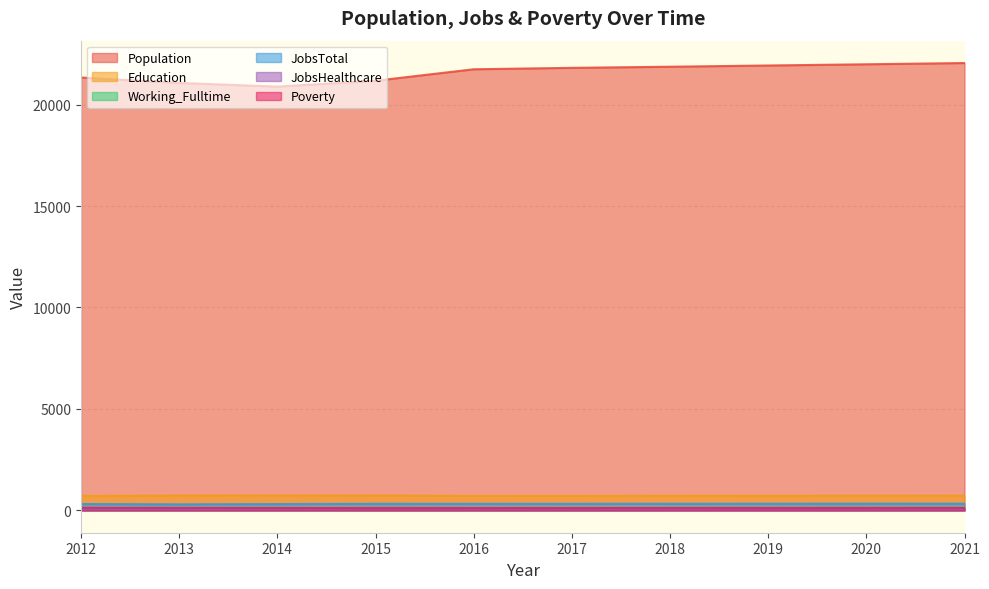

Reading left to right, transcribe all the data shown in this chart.

Population: 2012=21334	2013=21069	2014=20888	2015=21176	2016=21742	2017=21812	2018=21867	2019=21928	2020=21988	2021=22049
Education: 2012=713	2013=727	2014=731	2015=730	2016=714	2017=716	2018=718	2019=720	2020=722	2021=725
Working_Fulltime: 2012=100	2013=105	2014=107	2015=112	2016=110	2017=113	2018=116	2019=119	2020=122	2021=126
JobsTotal: 2012=313	2013=298	2014=310	2015=325	2016=324	2017=325	2018=326	2019=328	2020=330	2021=331
JobsHealthcare: 2012=82	2013=75	2014=84	2015=87	2016=78	2017=78	2018=79	2019=80	2020=80	2021=81
Poverty: 2012=124	2013=119	2014=116	2015=110	2016=112	2017=113	2018=115	2019=116	2020=118	2021=119